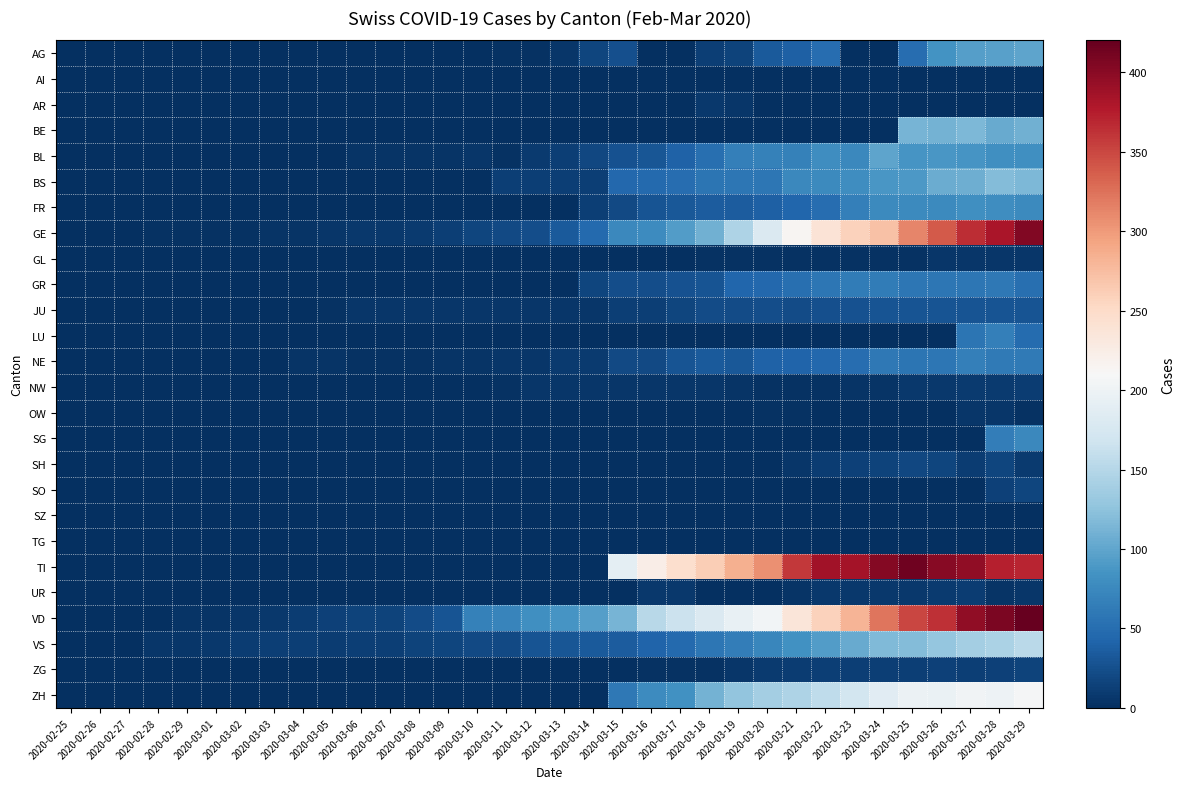

Rank the series at 2020-03-14 from lowest to highest value.

AR, BE, GL, LU, OW, SG, SH, SO, SZ, TG, TI, UR, ZH, AI, ZG, NW, JU, NE, FR, BS, AG, GR, BL, VS, GE, VD